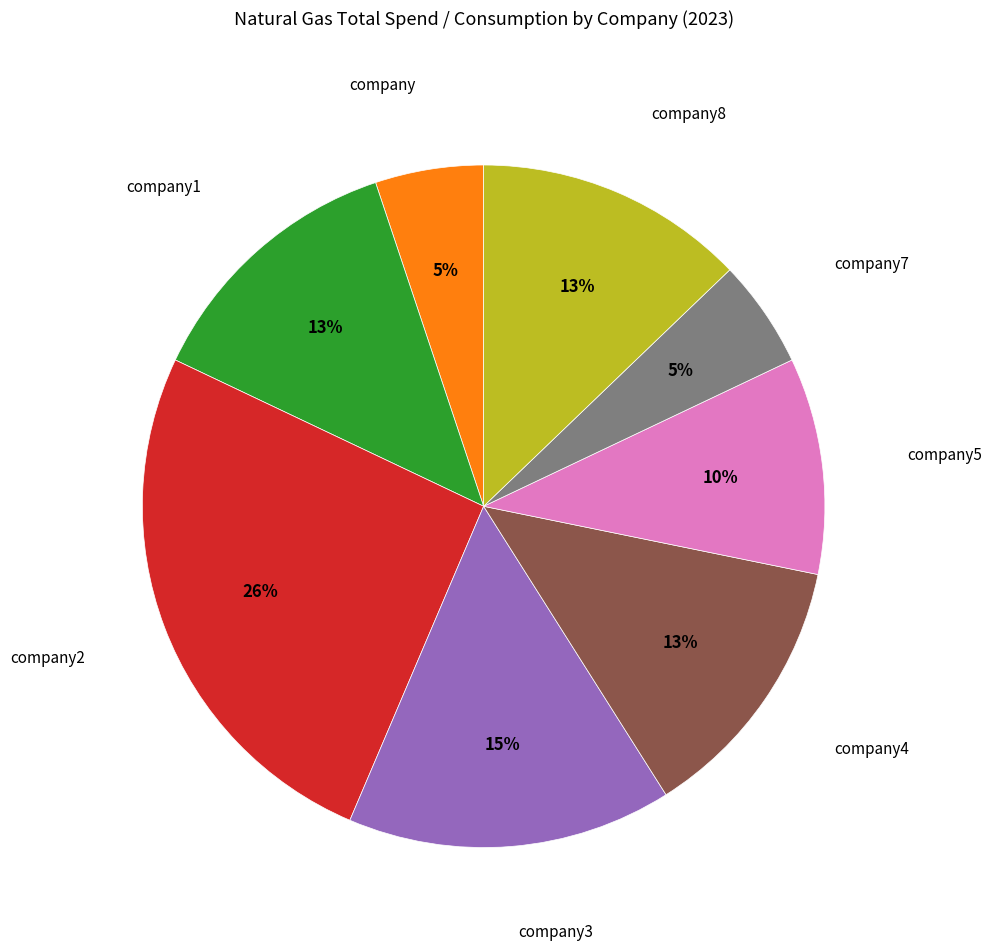

To the nearest percent, what is the difference between the largest and smallest slice percentages?

21%